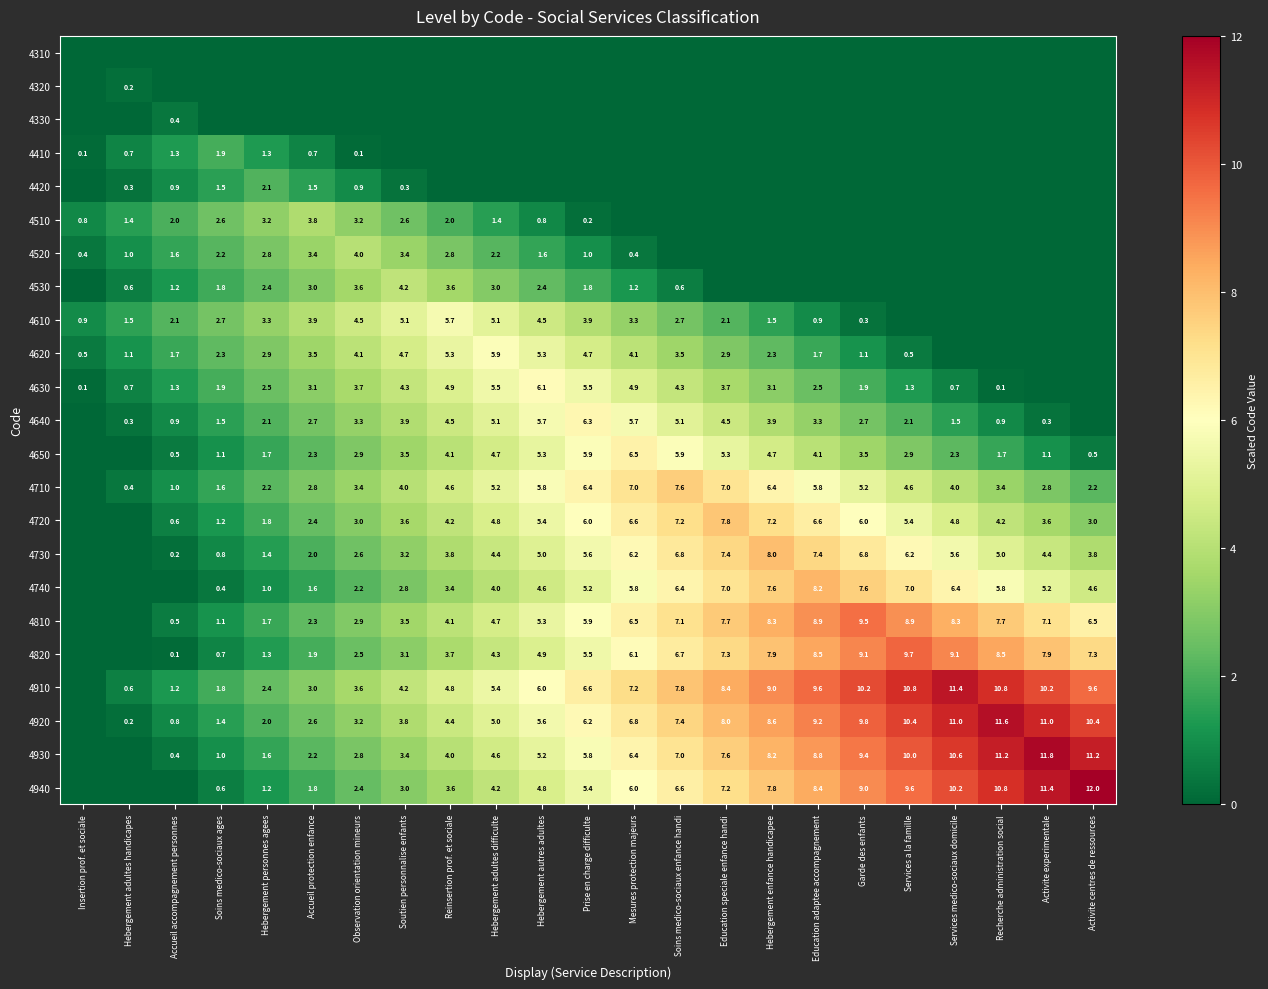

At which category is the sum across all series the highest?

Hebergement enfance handicapee